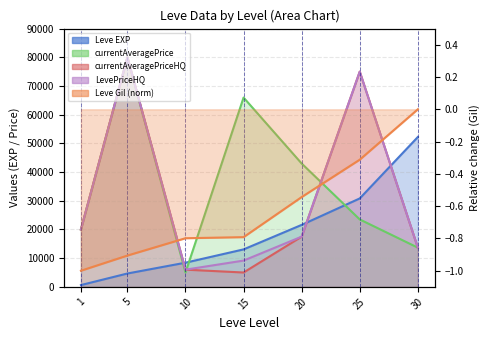

What is the highest value of the currentAveragePriceHQ series?

80000.0